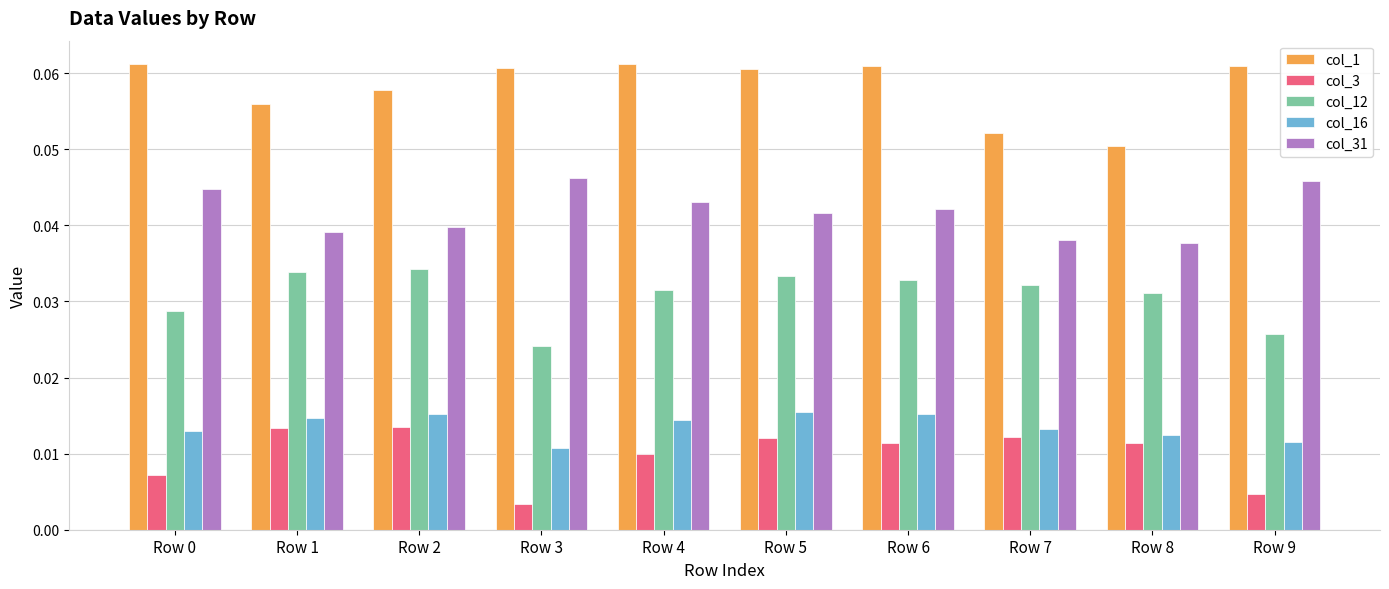

The value of col_31 at Row 3 is 0.1. True or false?

False